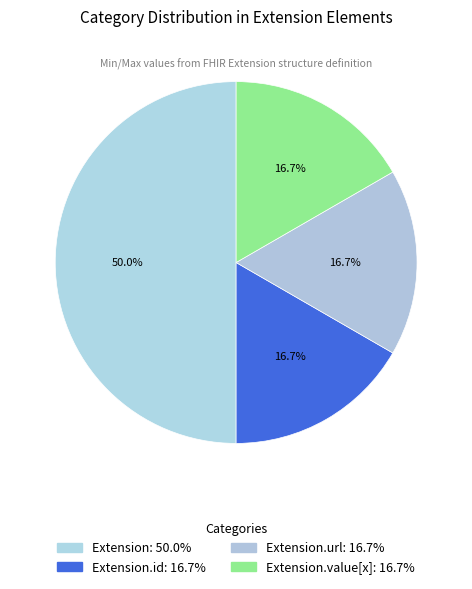

Is there a majority slice in this chart?

No